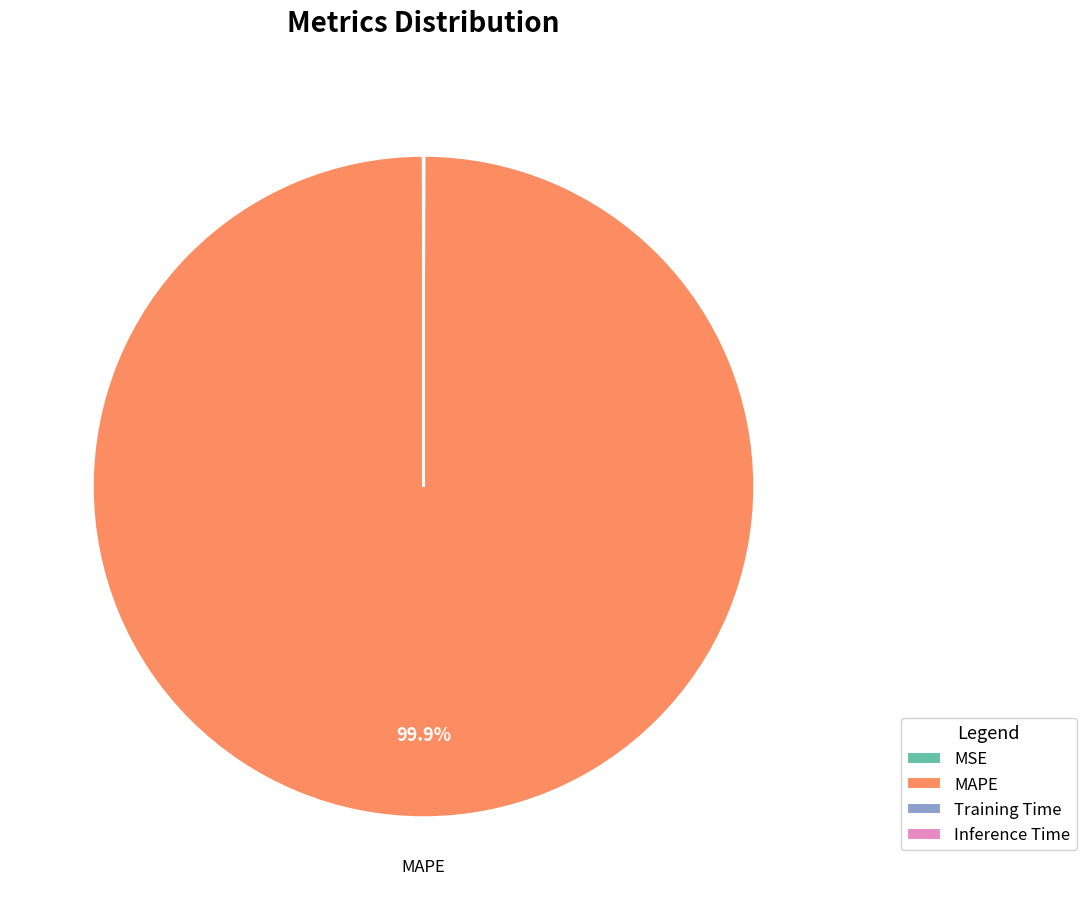

The MAPE slice represents 85% of the pie. True or false?

False